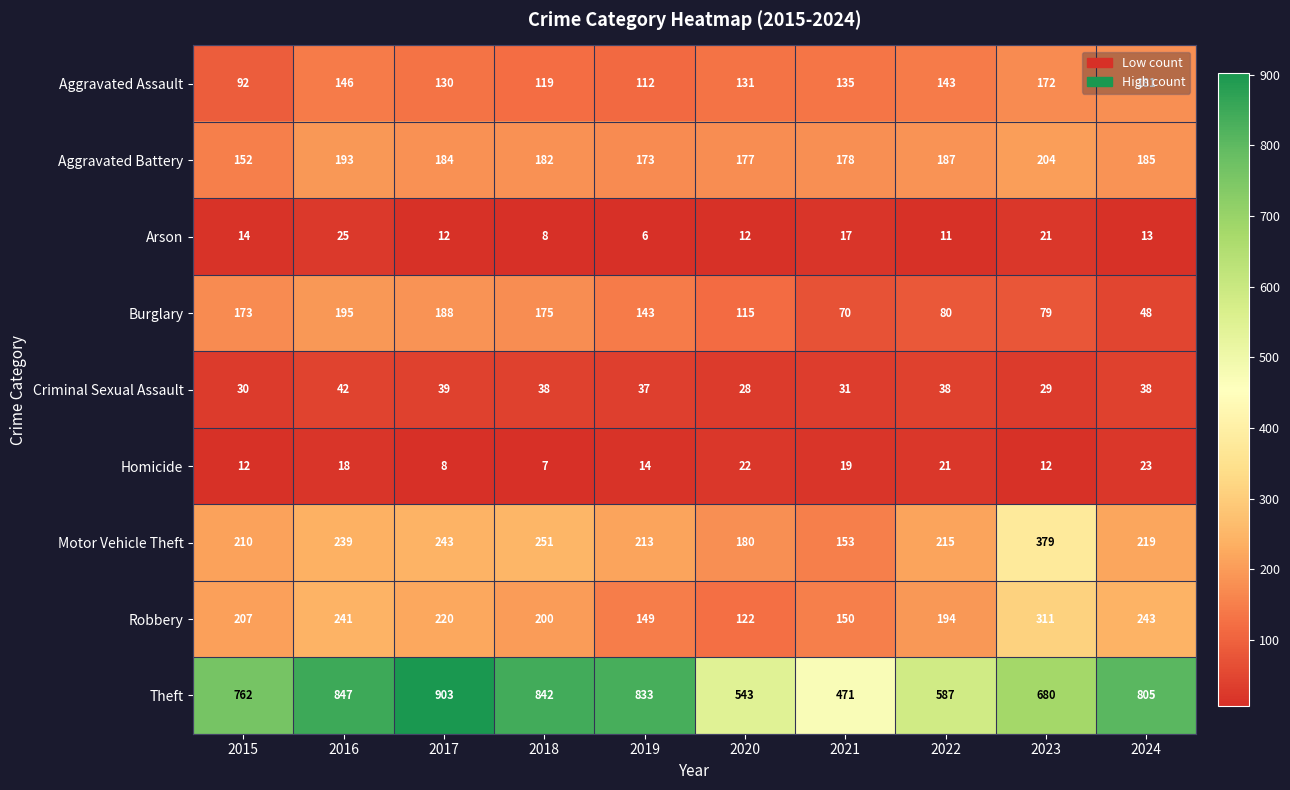

Read the Aggravated Assault value at 2022, to the nearest 5.

145